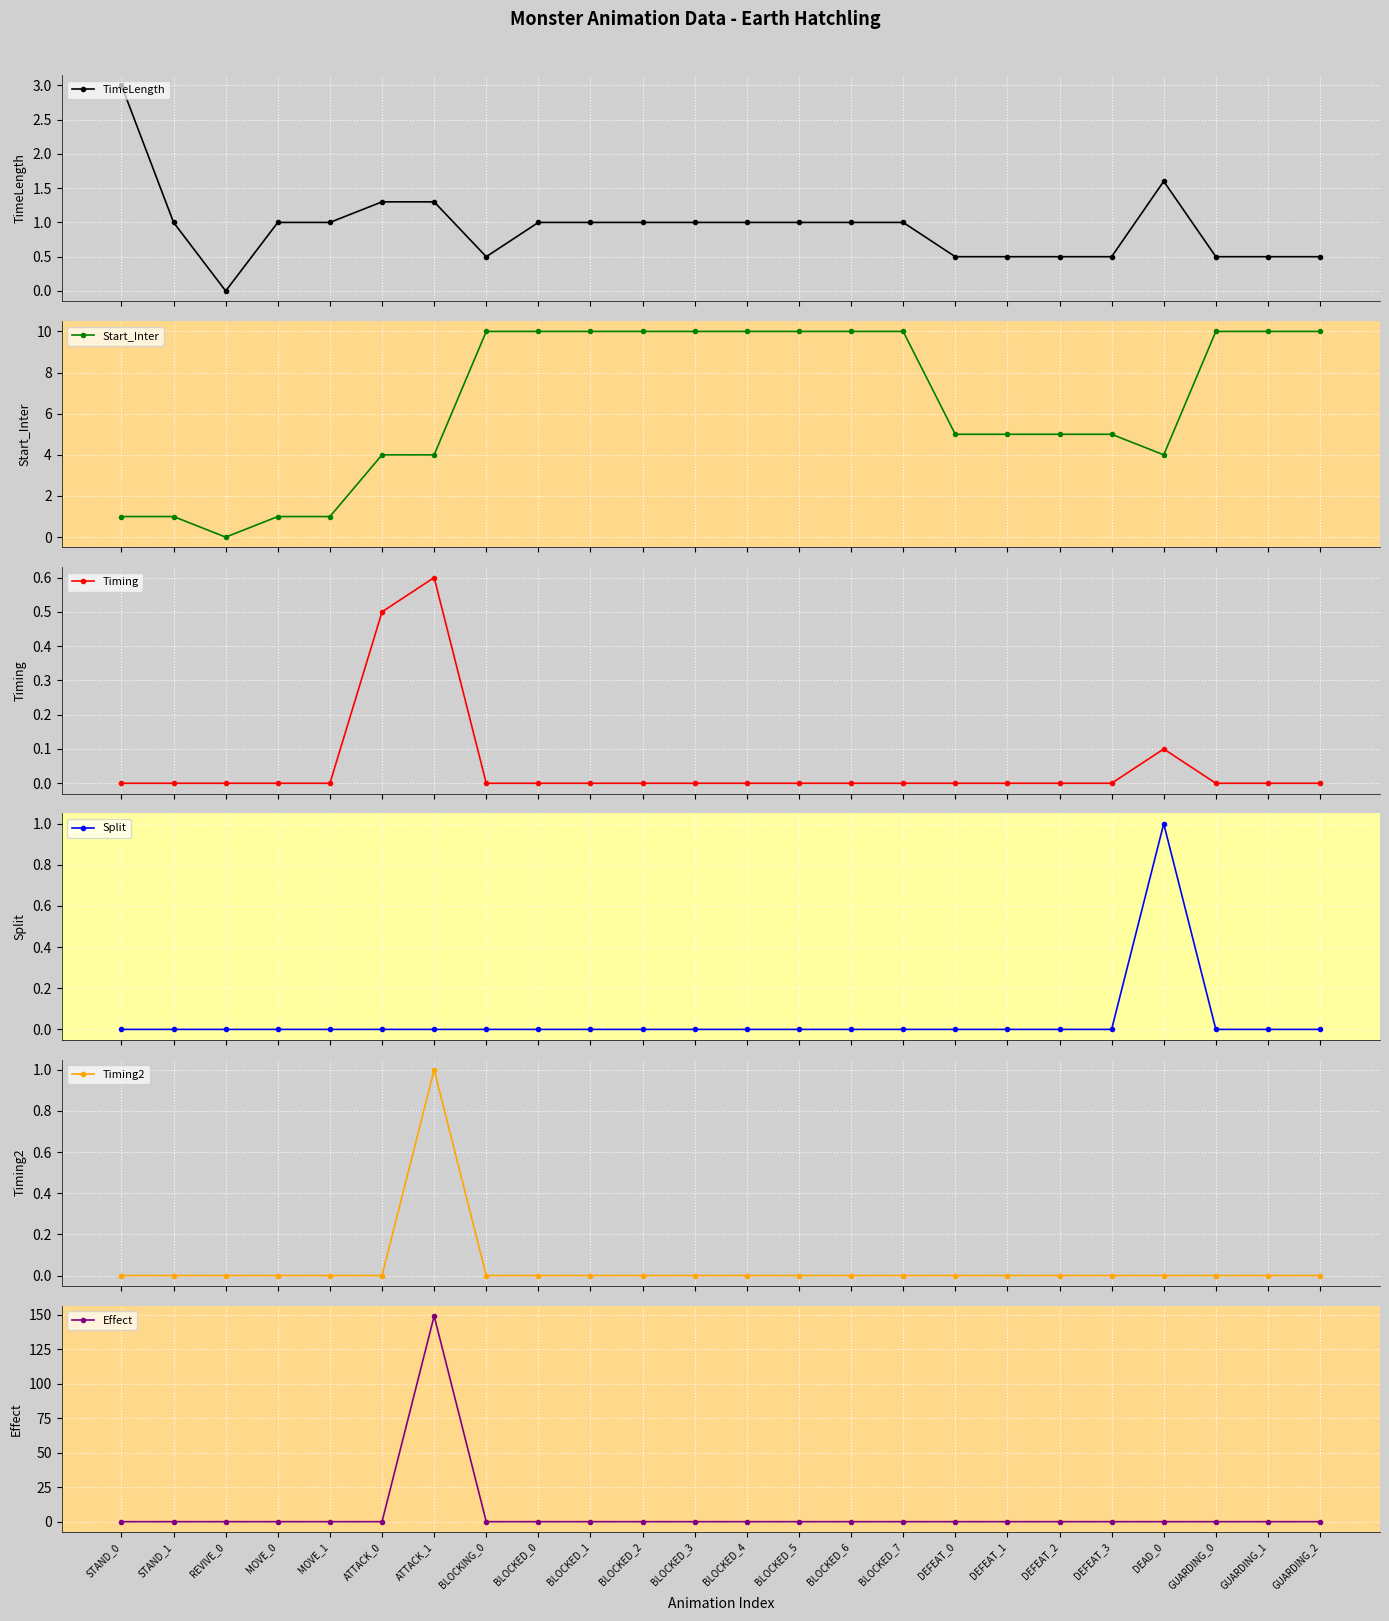

The Split series shows 0.4 at BLOCKED_3. True or false?

False